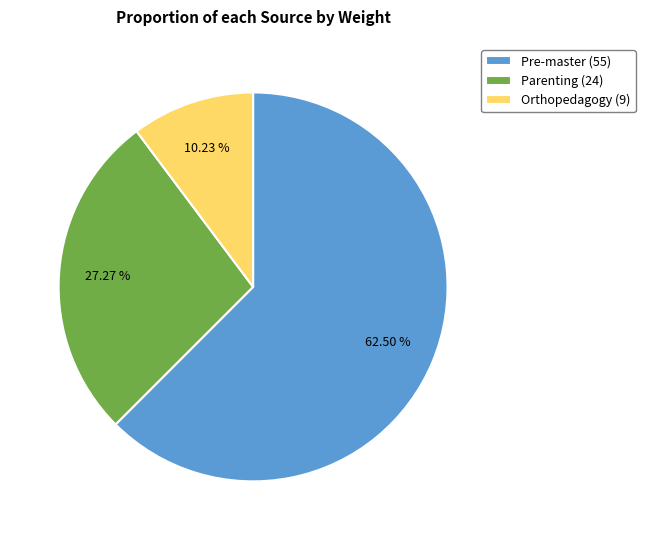

Do Pre-master (55) and Orthopedagogy (9) together represent more than half of the pie?

Yes